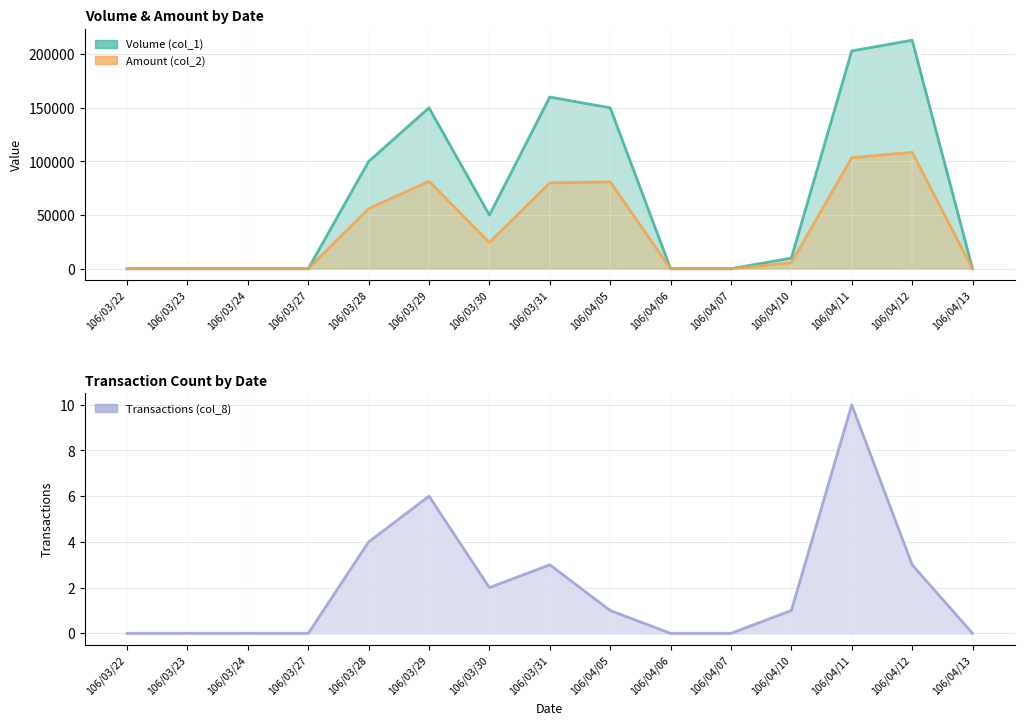

Which series has the widest spread of values?

Volume (col_1)